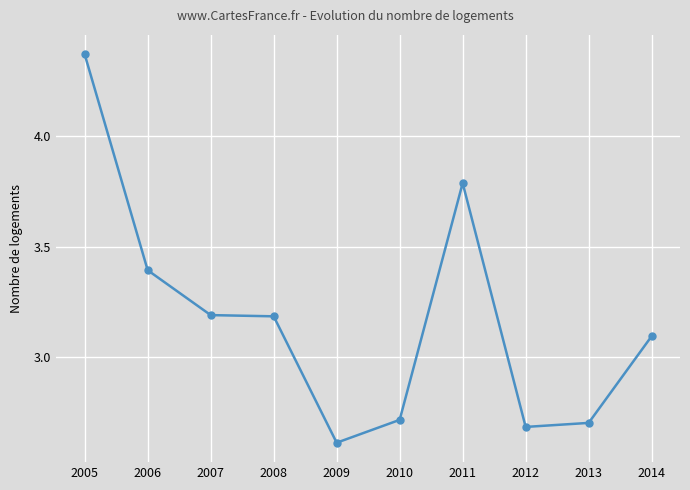

True or false: there are more than 2 points higher than both neighbors.

False